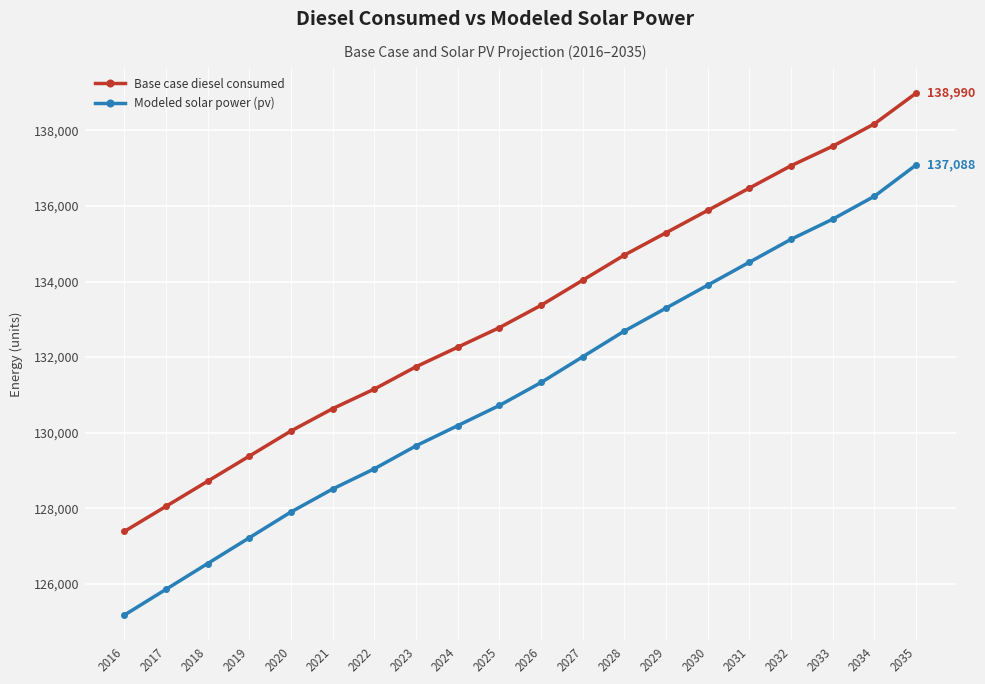

How many data points in Modeled solar power (pv) are above 131327?

10